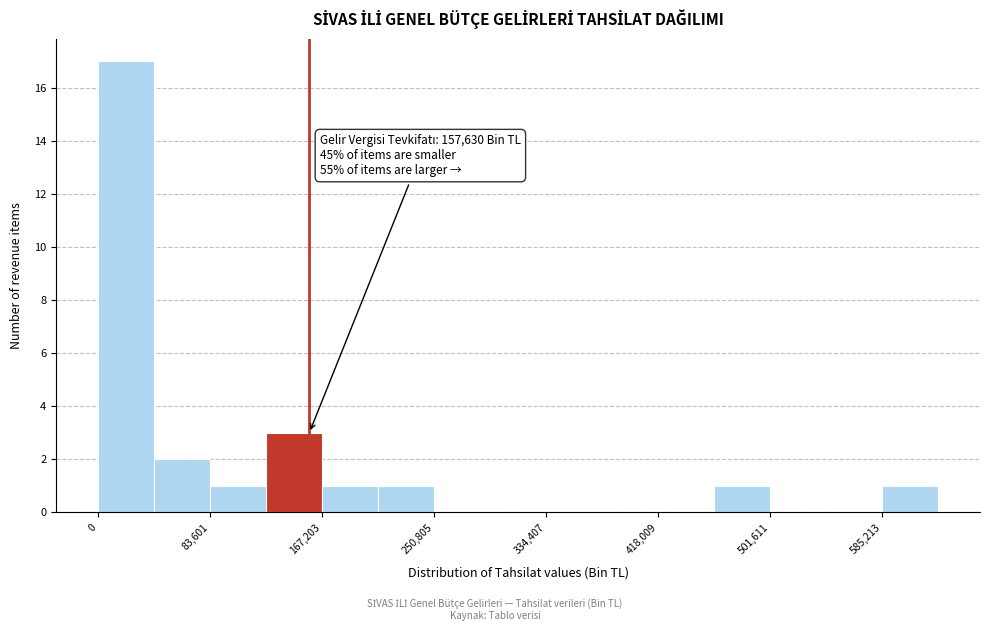

Which range on the x-axis has the tallest bar?

0 to 40000